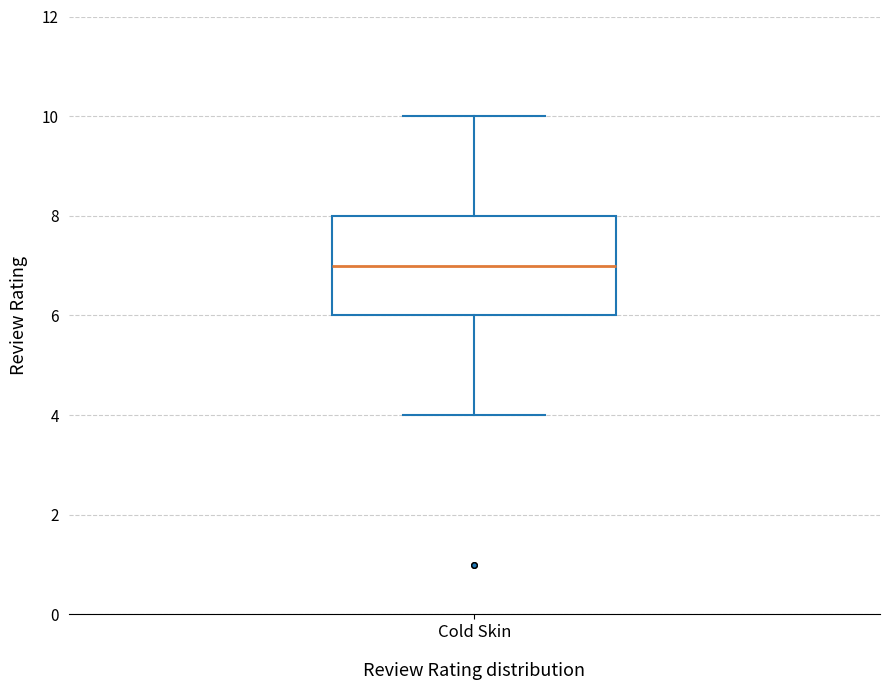

Where is the lower edge of the box for Cold Skin on the y-axis? The values are not printed on the chart, so give them approximately, as read against the axis.

6